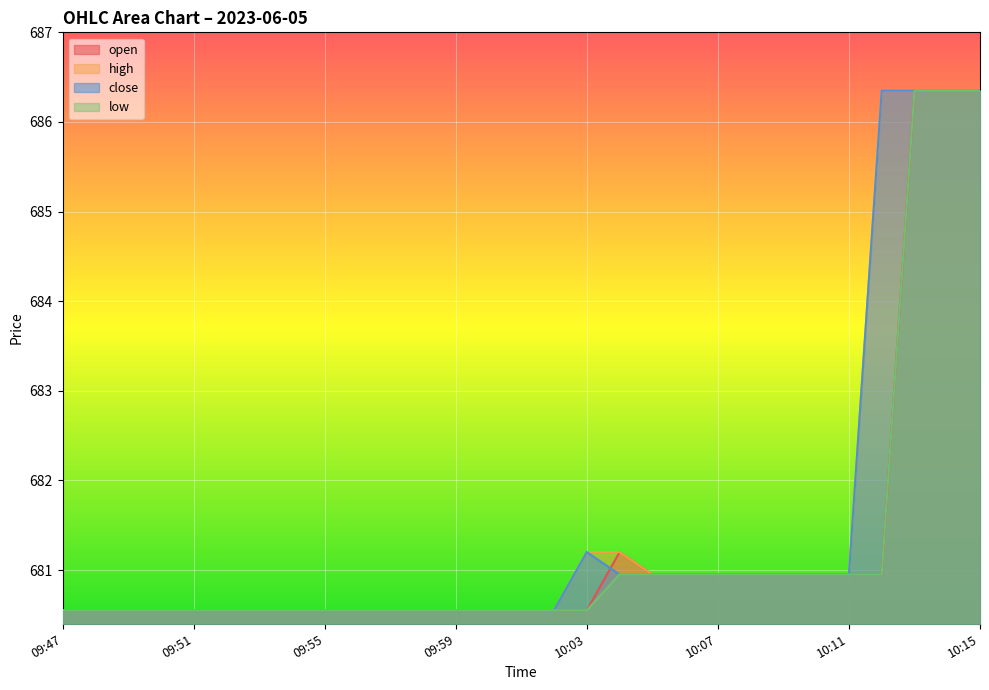

Rank the series by their maximum value, from lowest to highest.

open, high, close, low